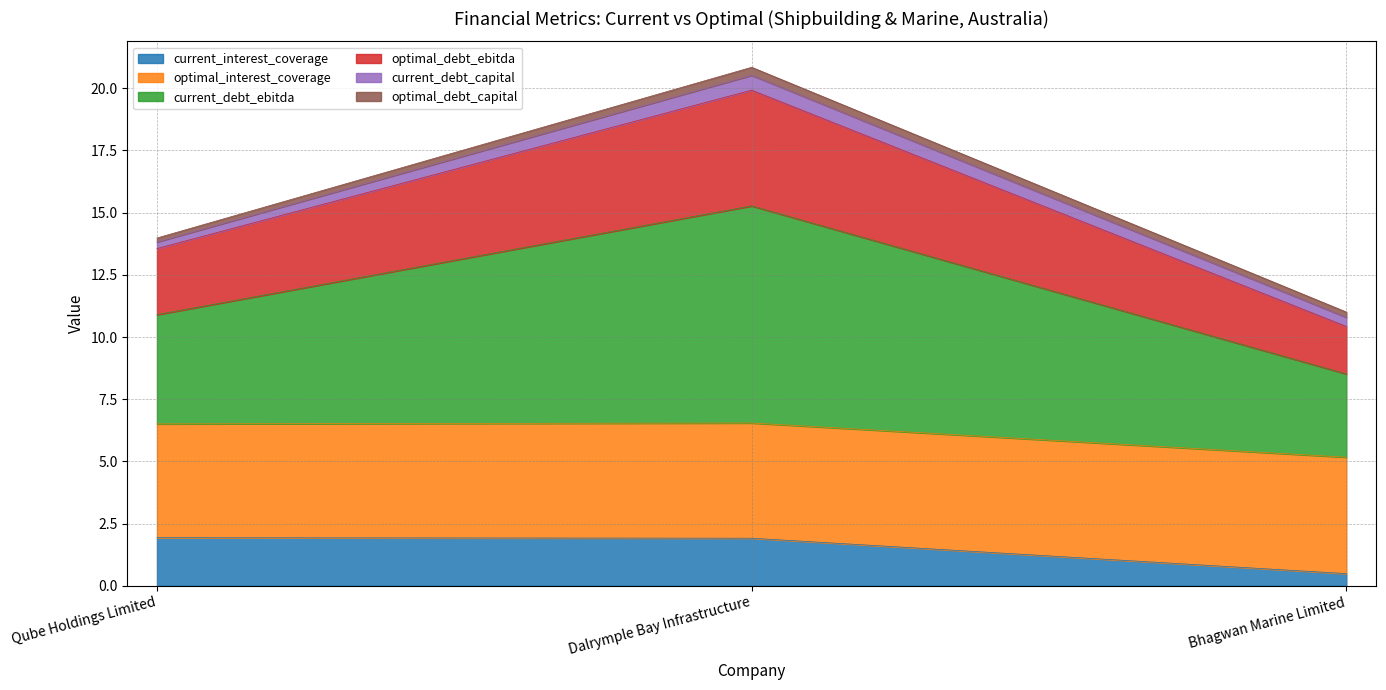

At which category is the sum across all series the highest?

Dalrymple Bay Infrastructure